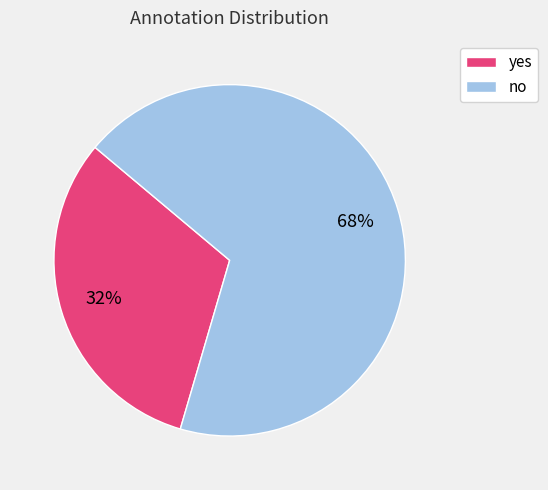

Rank the categories by value from highest to lowest.

no, yes